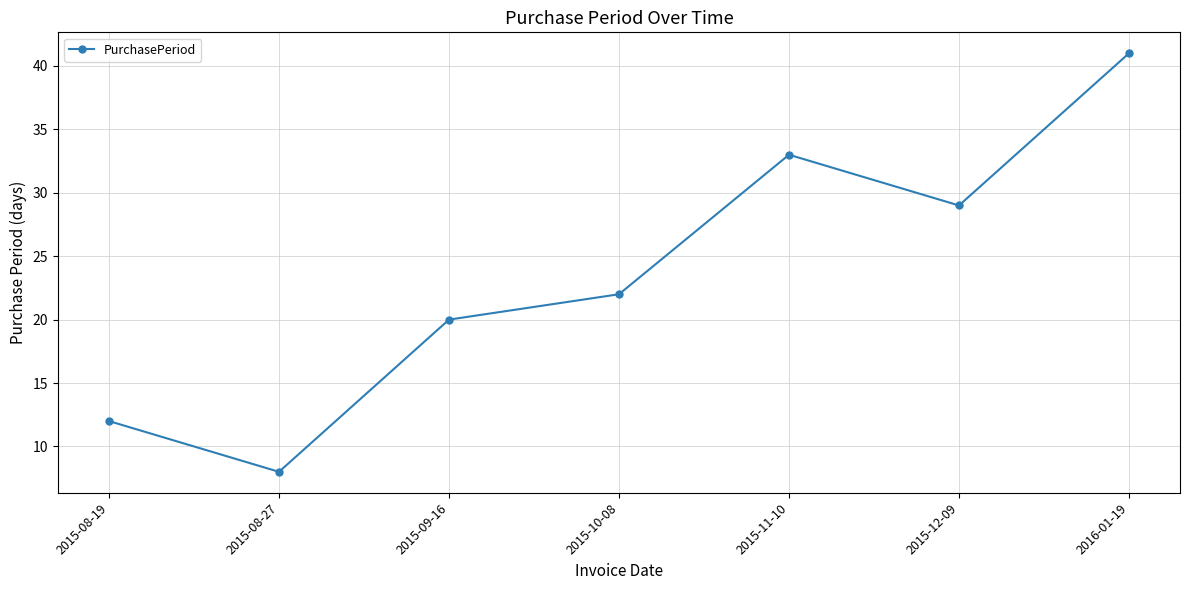

Is it true that the value at 2016-01-19 is 19?

False